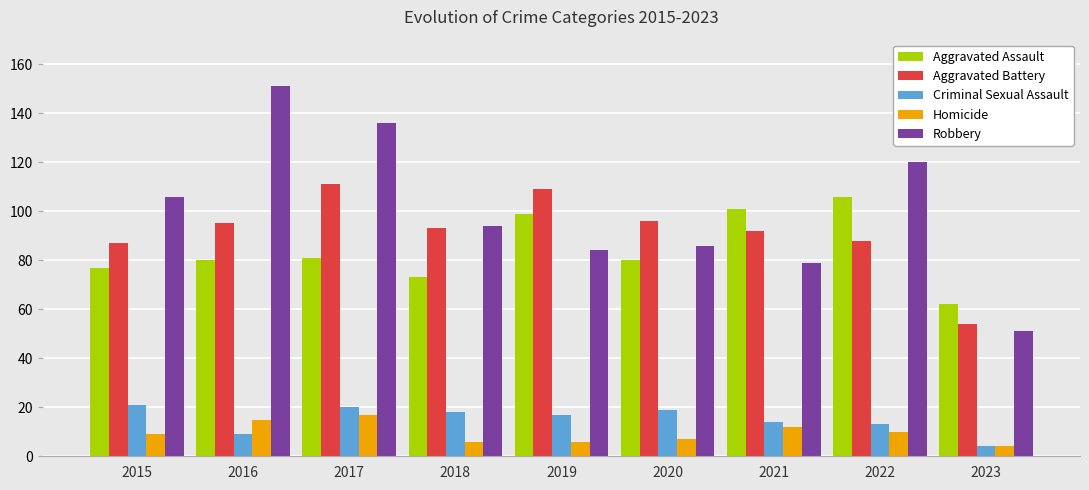

At which category is the sum across all series the highest?

2017